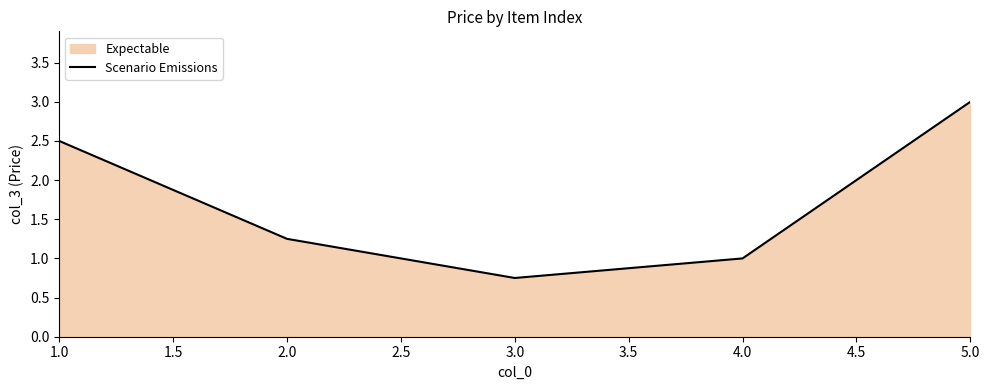

What is the sum of the values at 2.0 and 3.0?

2.0